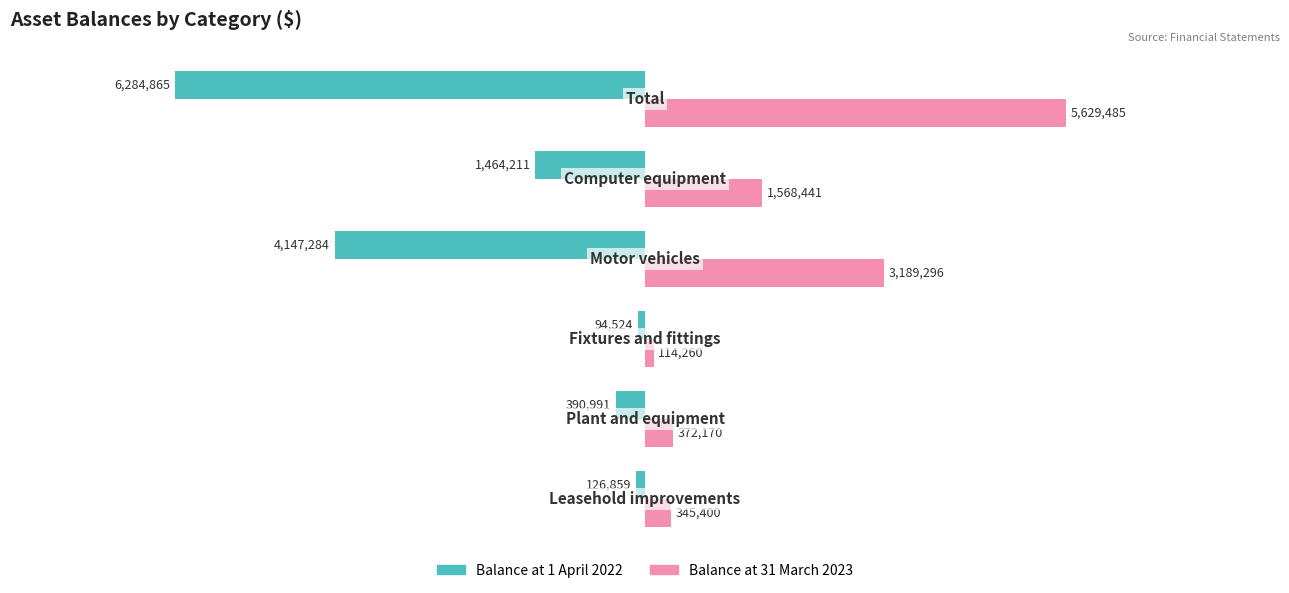

What is the difference between the second highest and minimum values in the Balance at 31 March 2023 series?

3075036